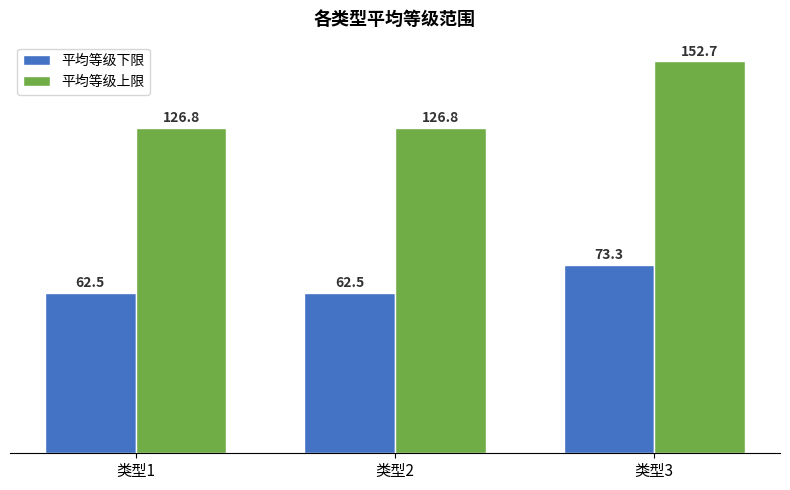

What are all the series names shown in the legend?

平均等级下限, 平均等级上限